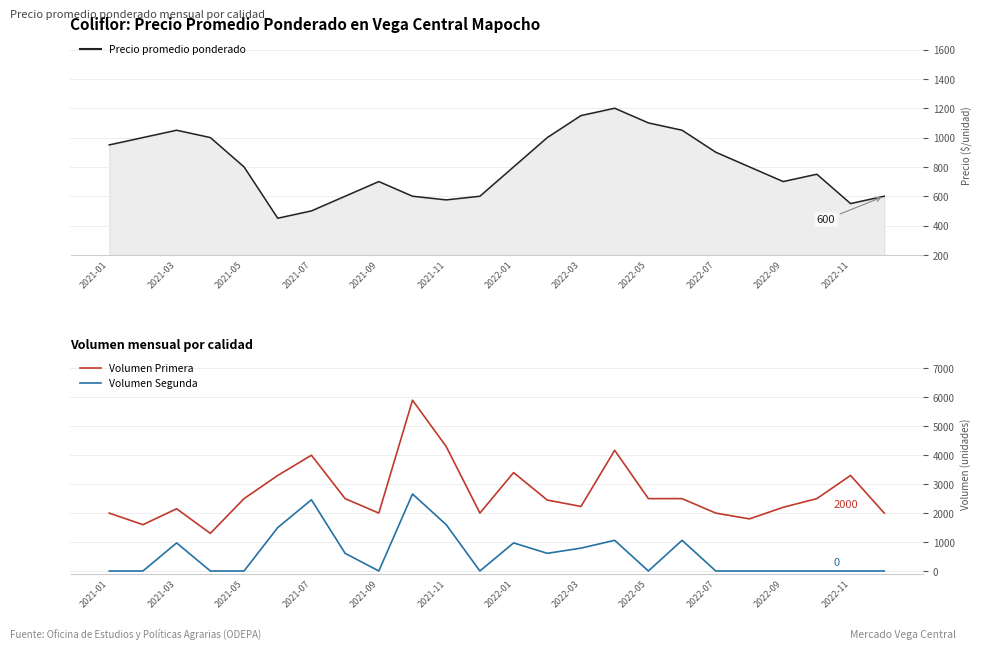

What is the sum of the Volumen Primera values at 2021-09 and 2021-03?

4100